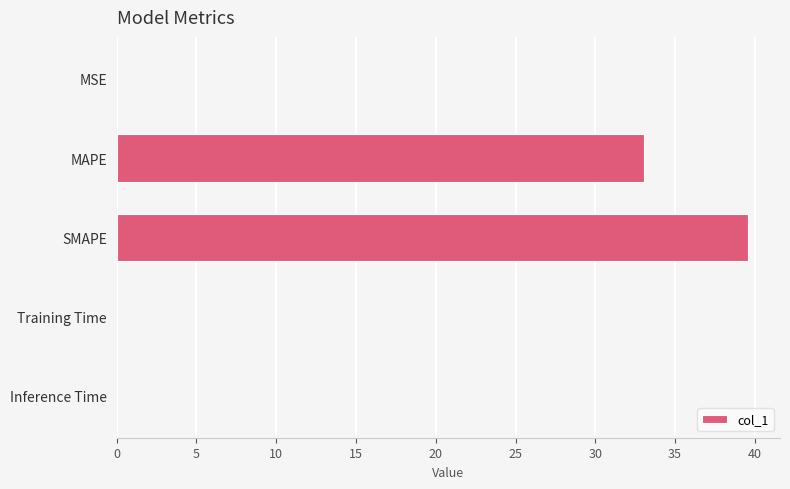

Which category has the highest value across all series?

SMAPE